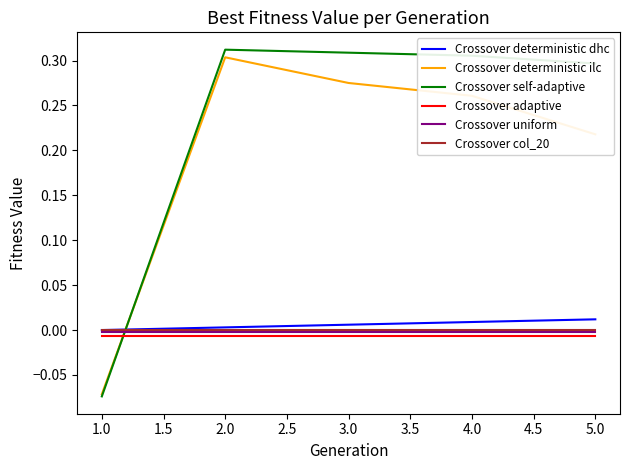

True or false: Crossover uniform has a value of -0.0 at 3.0.

True